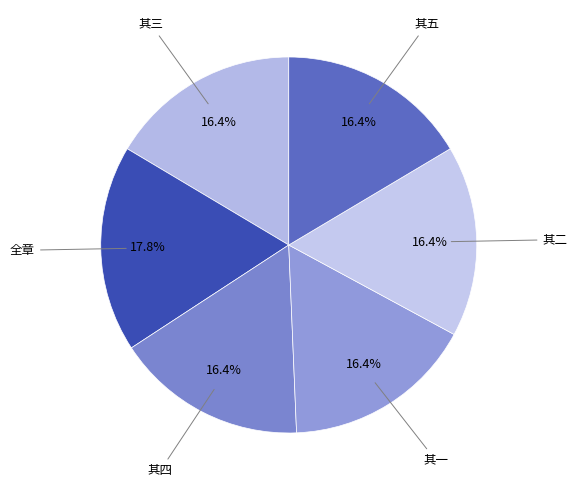

How many slices are in this pie chart?

6